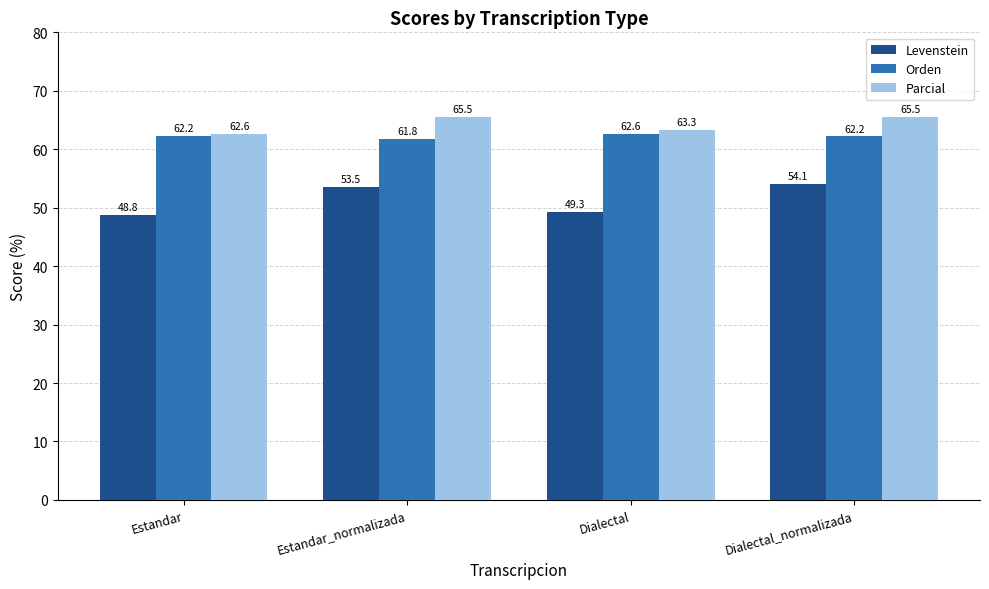

What are all the series names shown in the legend?

Levenstein, Orden, Parcial